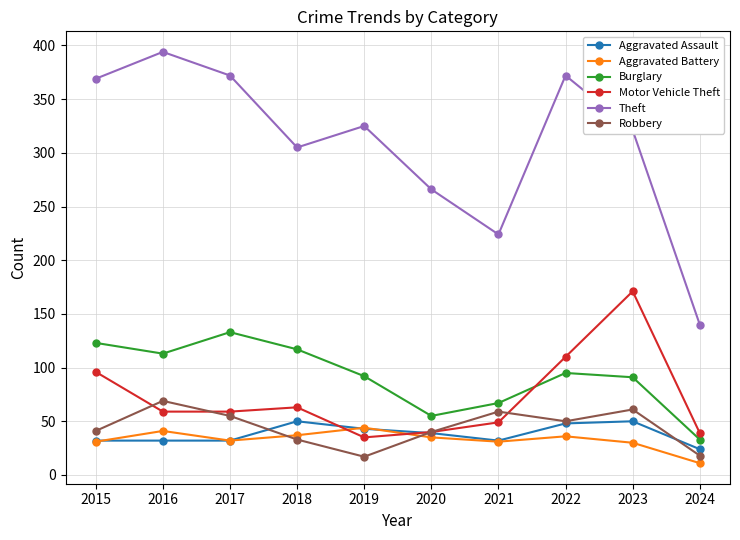

Where does the Aggravated Assault series first go above 39?

2018